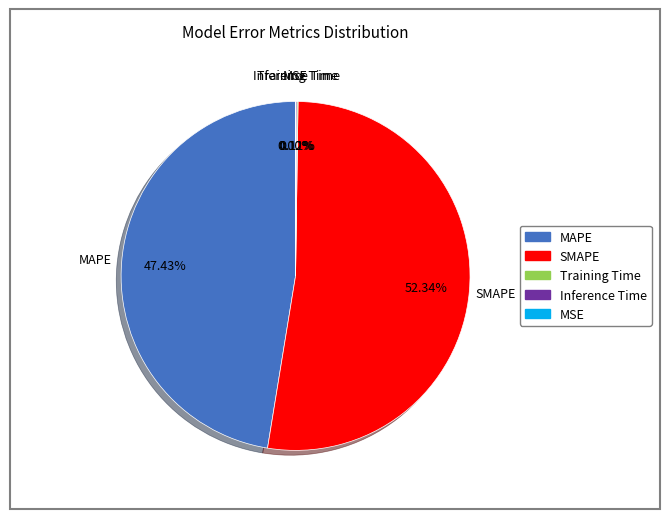

Does any single category account for the majority?

Yes